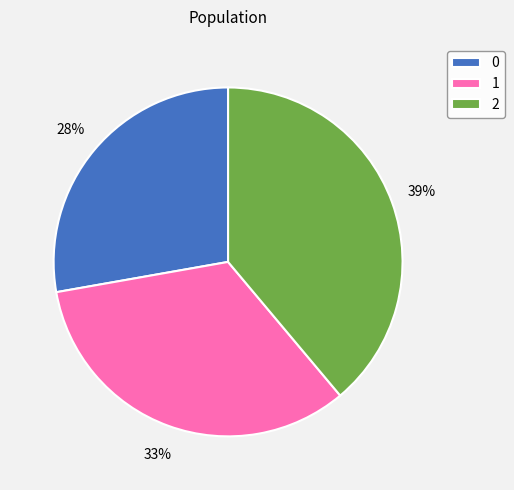

How many segments does this pie chart have?

3